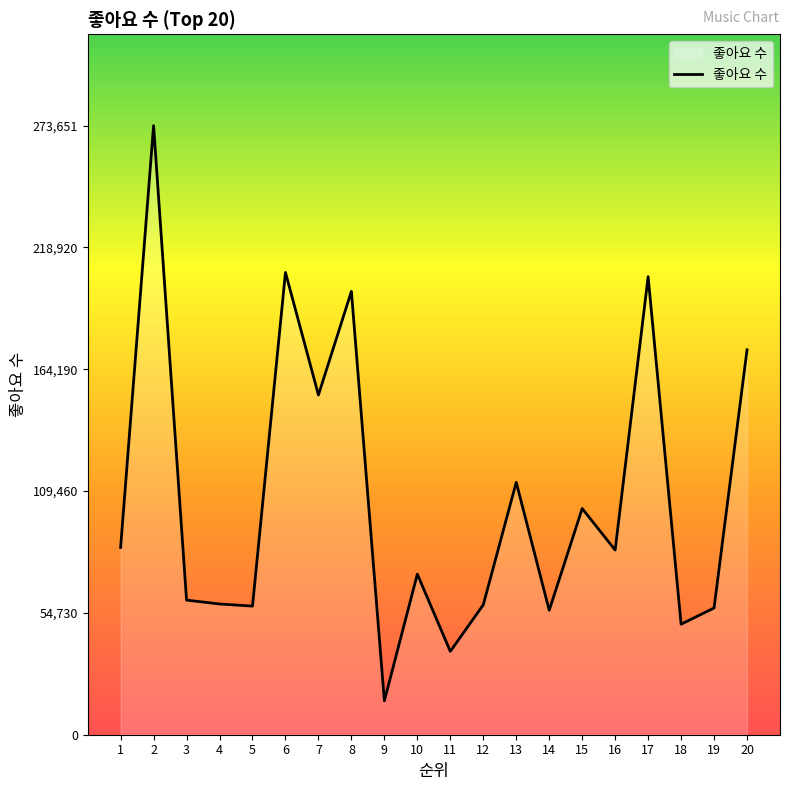

What is the difference between the maximum and minimum values?

258400